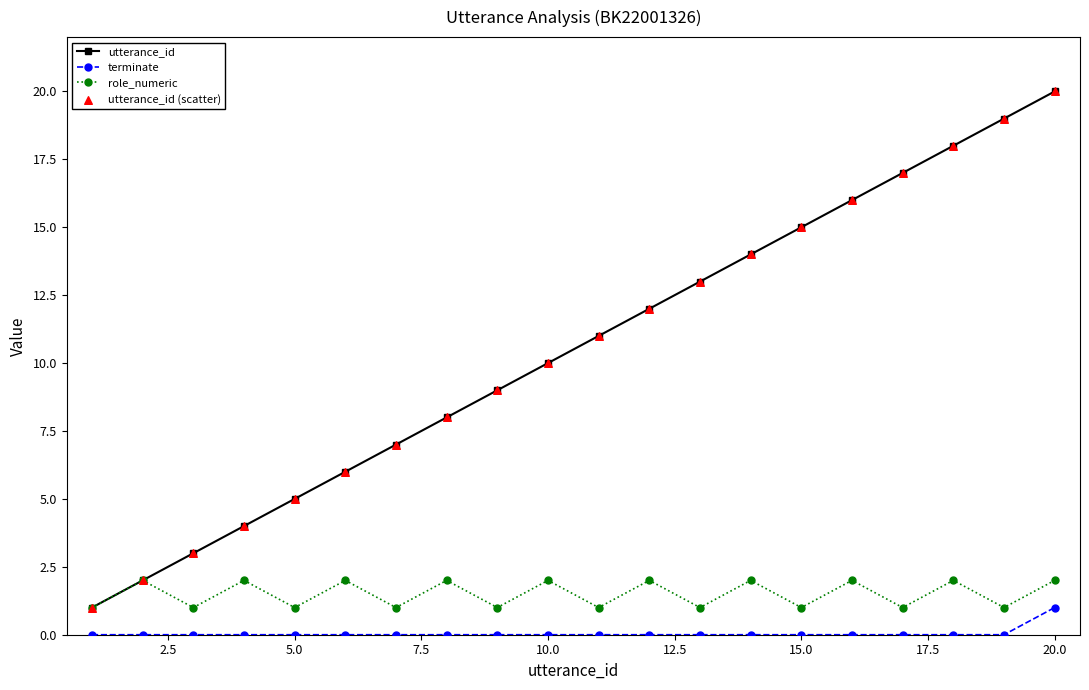

Which series has the largest range (max minus min)?

utterance_id